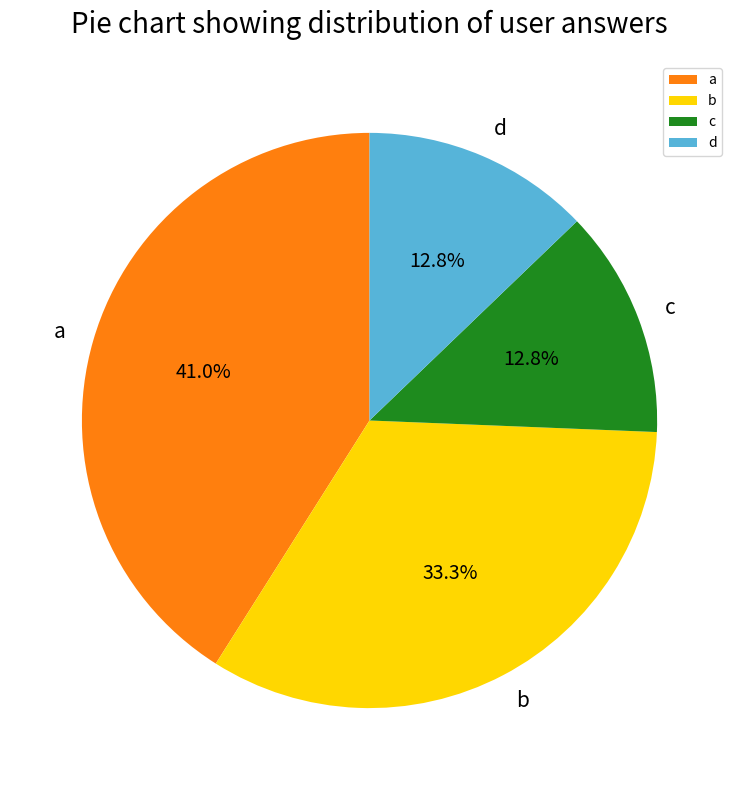

Which category has the biggest portion of the pie?

a